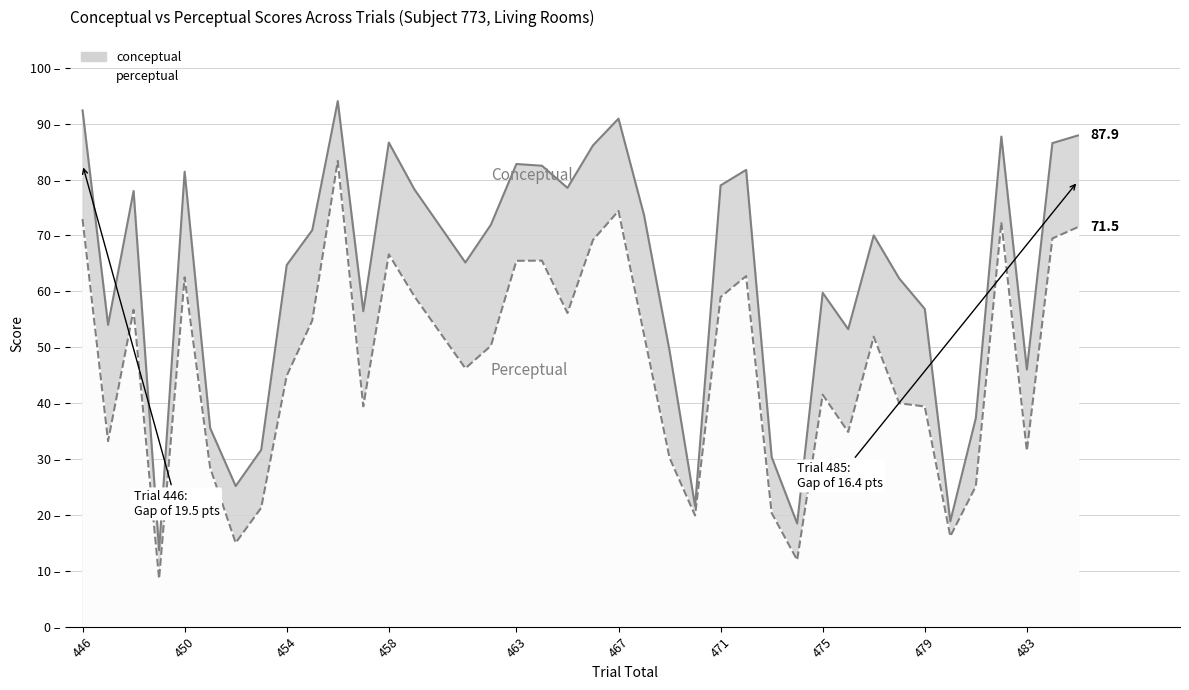

What is the lowest value of the perceptual series?

8.6